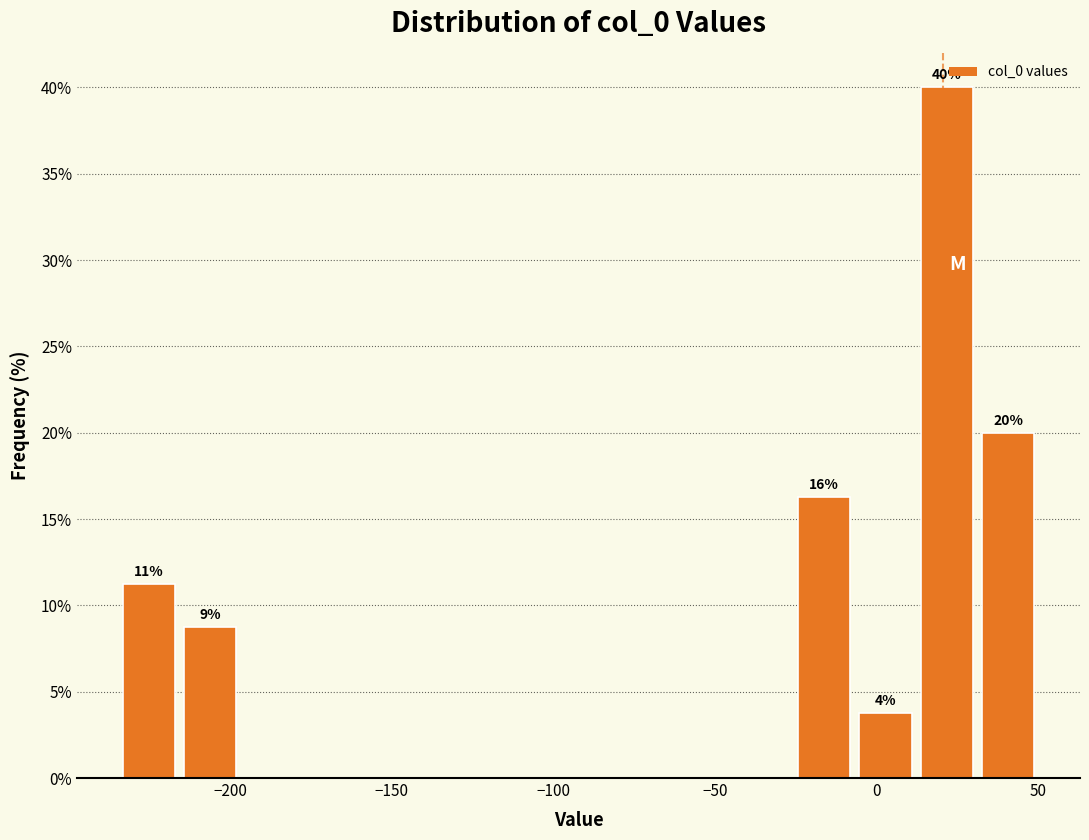

Around what value on the x-axis is the tallest bar? Give the approximate position of its centre, as read against the axis.

20